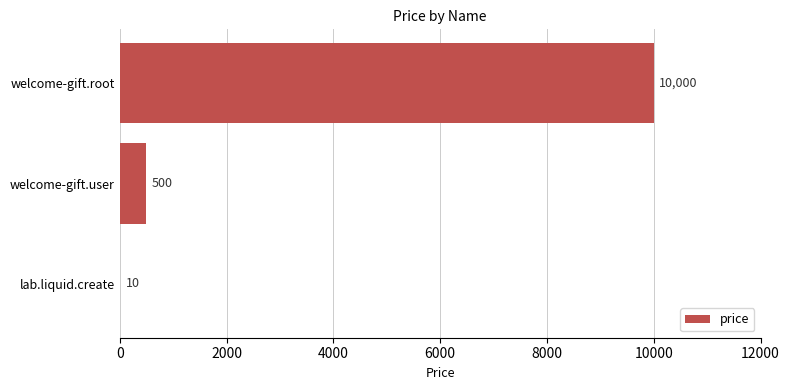

Are the bars horizontal?

Yes